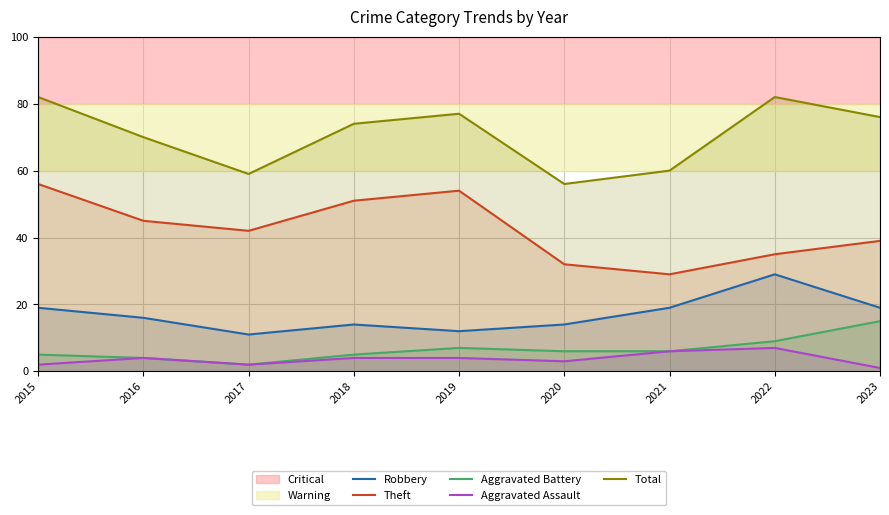

Reading left to right, extract all data points from this chart.

Robbery: 19	16	11	14	12	14	19	29	19
Theft: 56	45	42	51	54	32	29	35	39
Aggravated Battery: 5	4	2	5	7	6	6	9	15
Aggravated Assault: 2	4	2	4	4	3	6	7	1
Total: 82	70	59	74	77	56	60	82	76